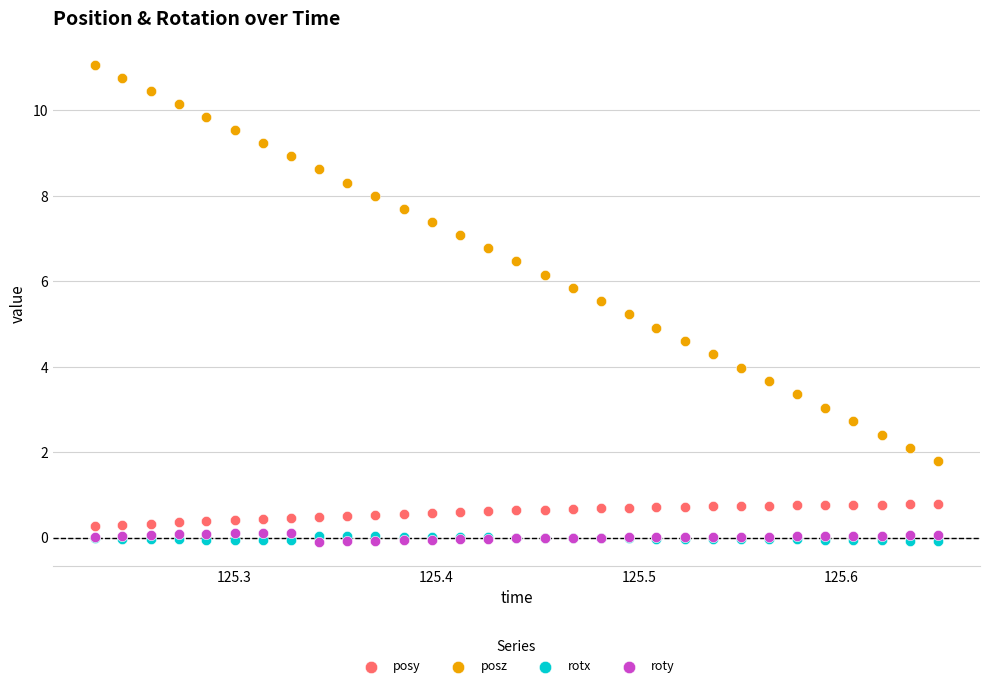

Which series has the widest spread of Y values?

posz